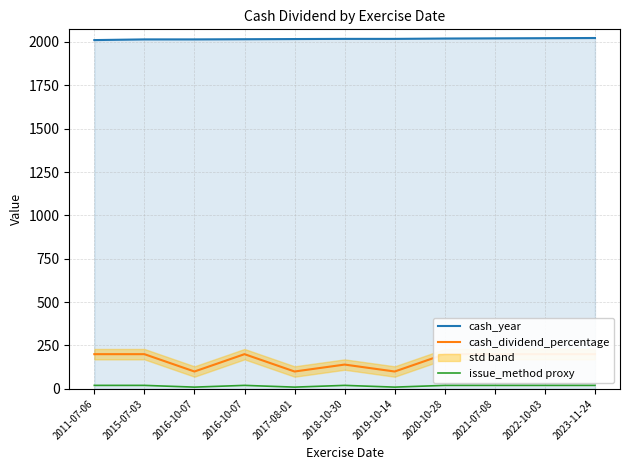

At which label is cash_dividend_percentage closest to 150?

2018-10-30